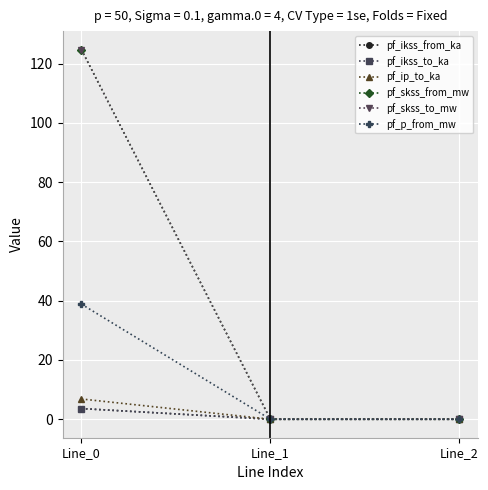

Does the chart have visible grid lines?

Yes